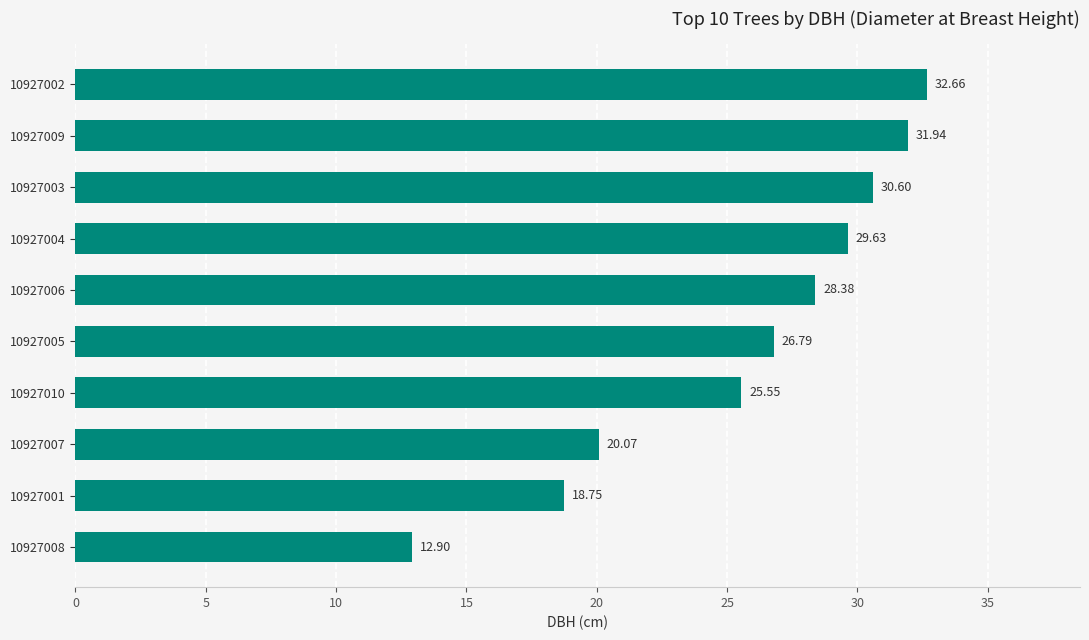

List the labels in order of value, largest first.

10927002, 10927009, 10927003, 10927004, 10927006, 10927005, 10927010, 10927007, 10927001, 10927008